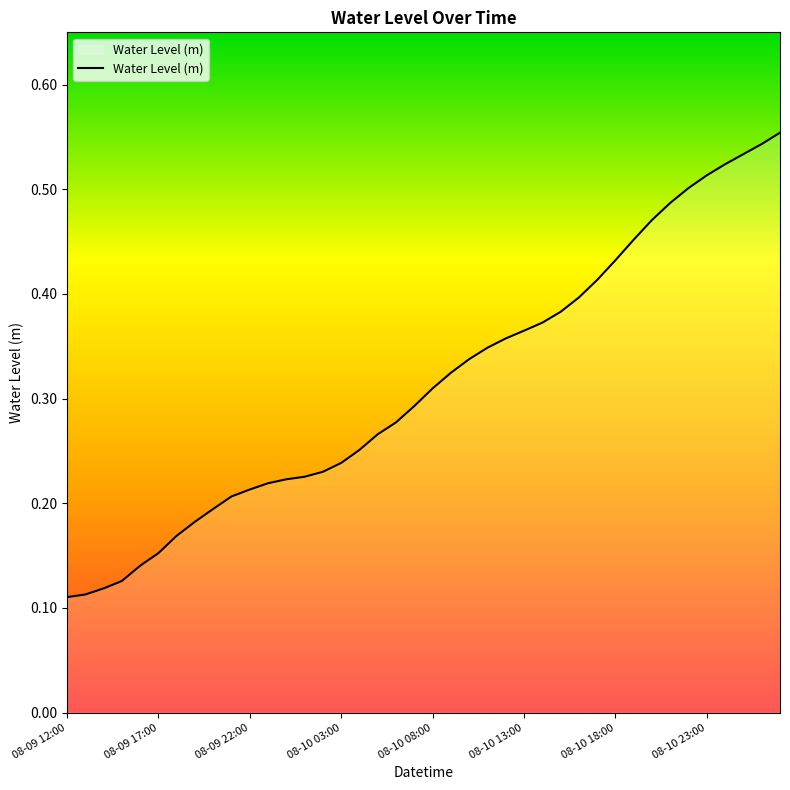

Rank the categories by value from lowest to highest.

08-09 12:00, 08-09 17:00, 08-09 22:00, 08-10 03:00, 08-10 08:00, 08-10 13:00, 08-10 18:00, 08-10 23:00, 8, 9, 10, 11, 12, 13, 14, 15, 16, 17, 18, 19, 20, 21, 22, 23, 24, 25, 26, 27, 28, 29, 30, 31, 32, 33, 34, 35, 36, 37, 38, 39